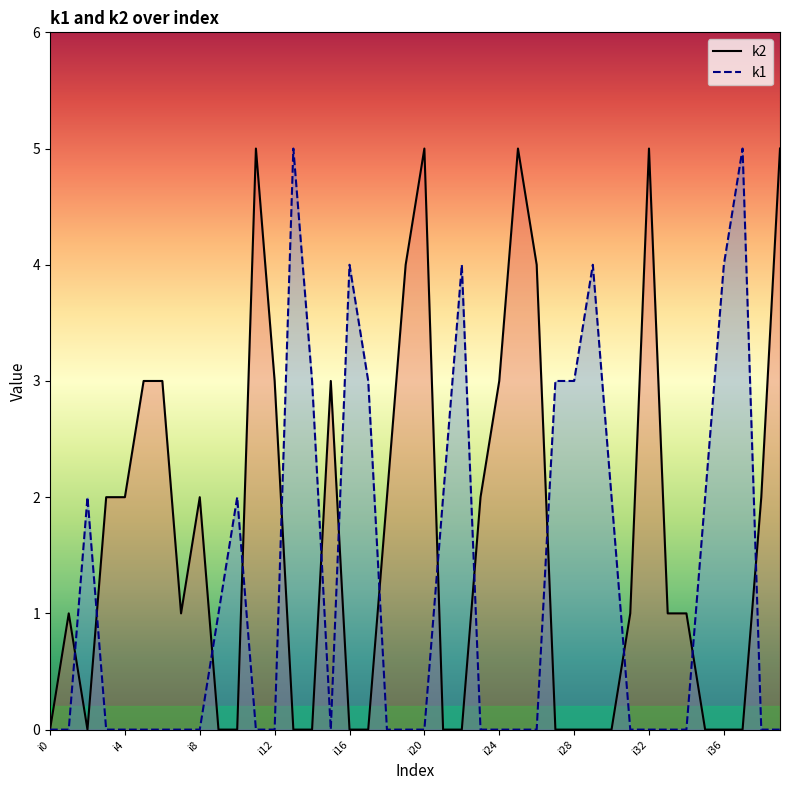

Where is the first local minimum for k1?

i15